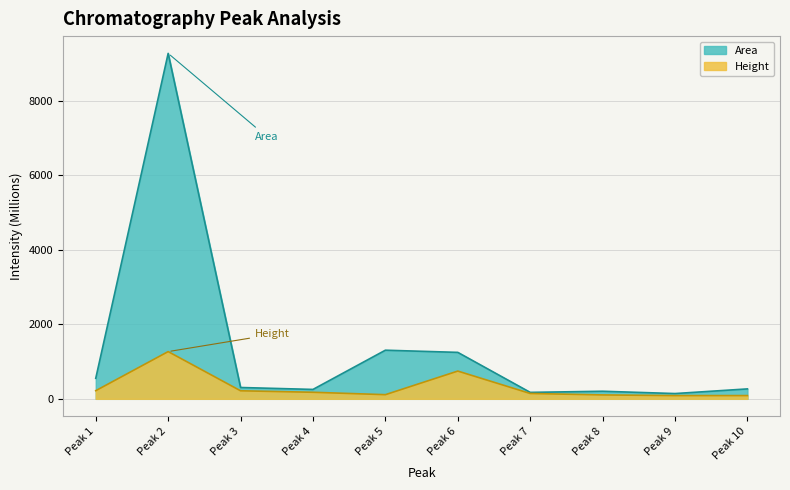

Between Peak 1 and Peak 8, which series saw the biggest shift?

Area